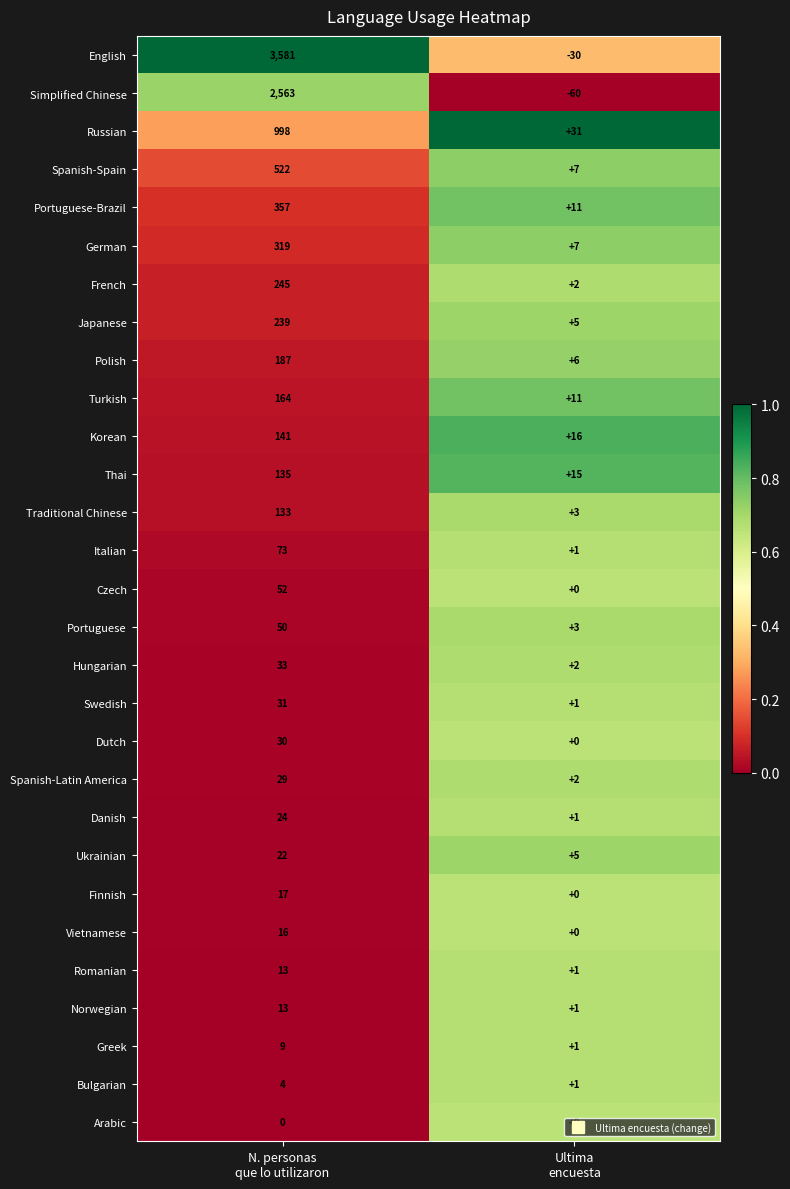

Which series has the widest spread of values?

English